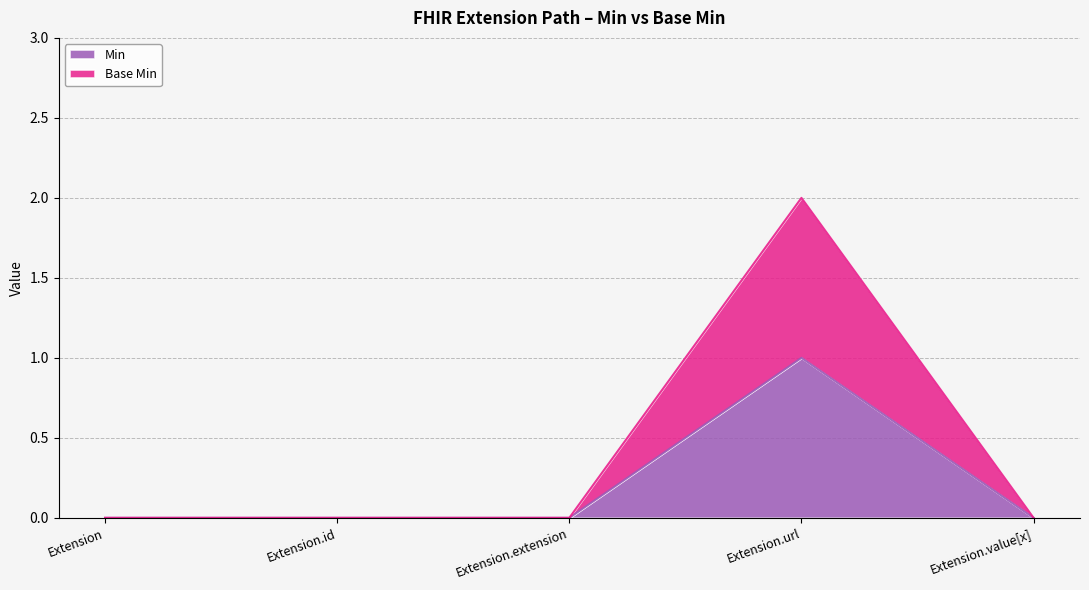

Reading left to right, extract all data points from this chart.

Min: Extension=0	Extension.id=0	Extension.extension=0	Extension.url=1	Extension.value[x]=0
Base Min: Extension=0	Extension.id=0	Extension.extension=0	Extension.url=2	Extension.value[x]=0